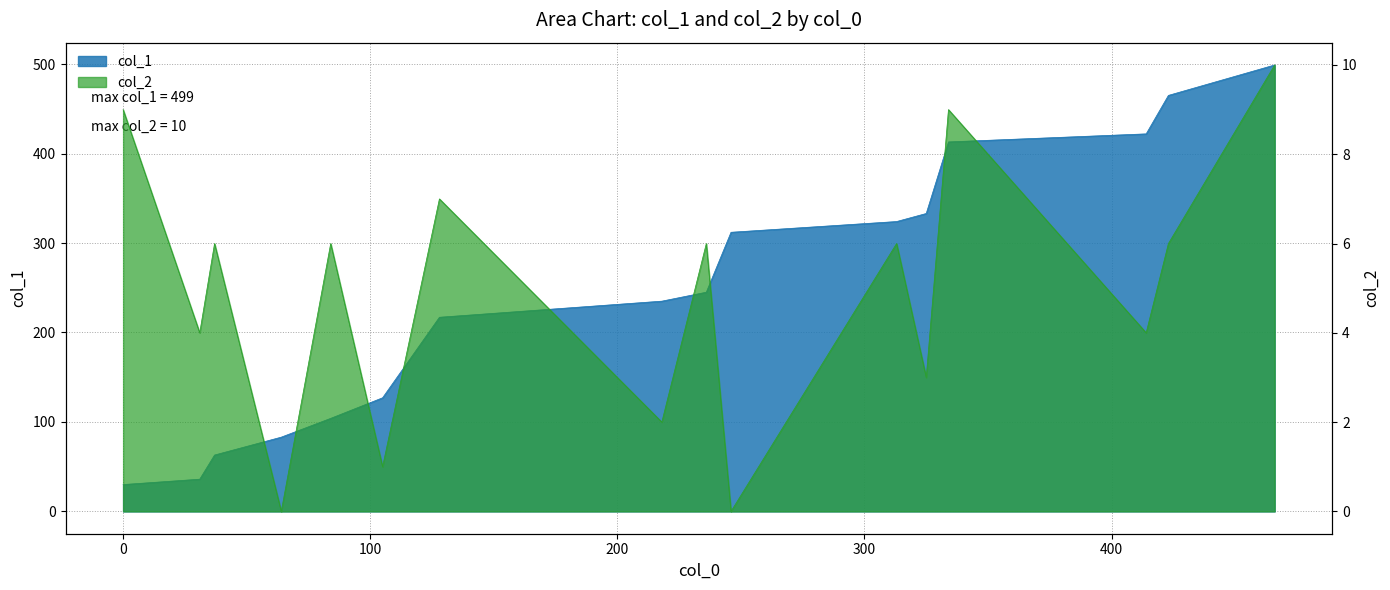

How many categories are shown in the chart?

16